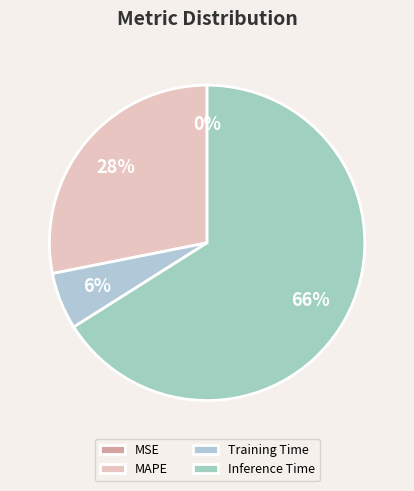

What percentage is the Inference Time slice, to the nearest percent?

66%